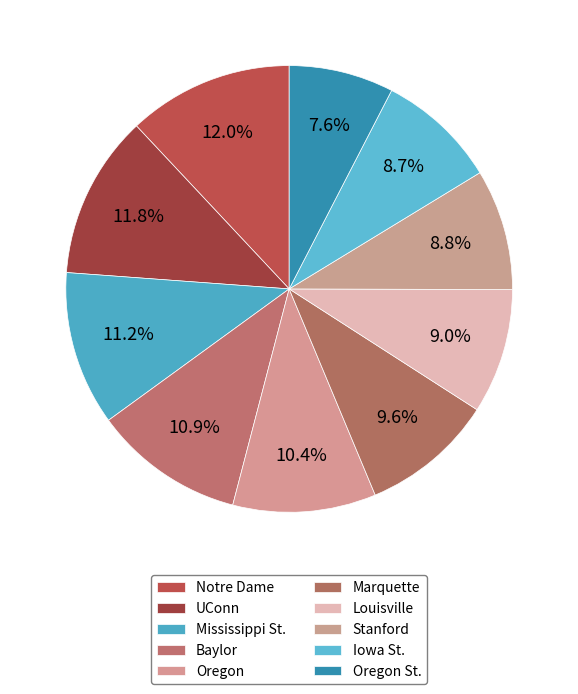

Which category has the smallest portion of the pie?

Oregon St.